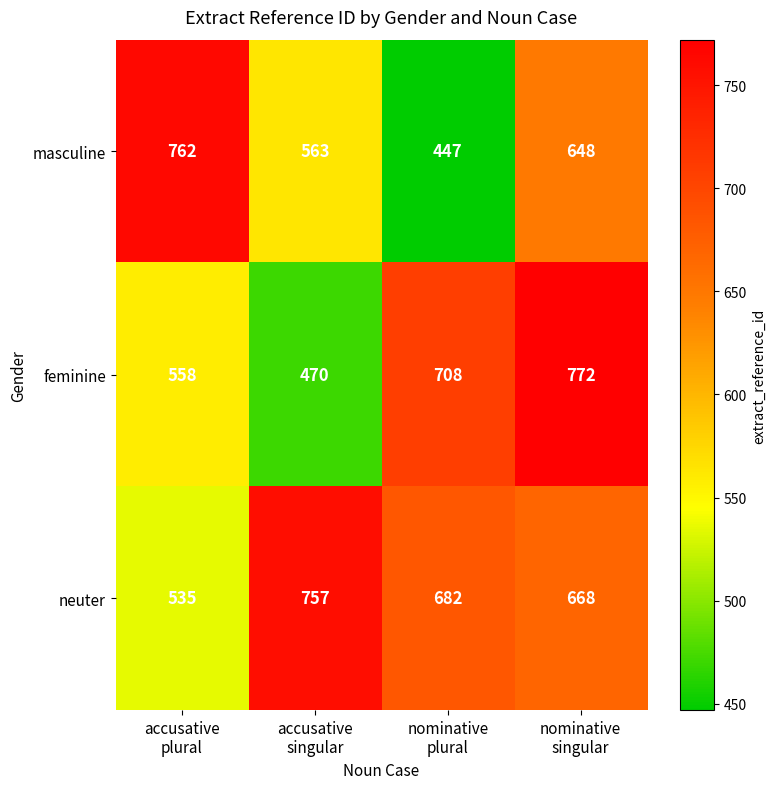

Which series has the largest total across all categories?

neuter